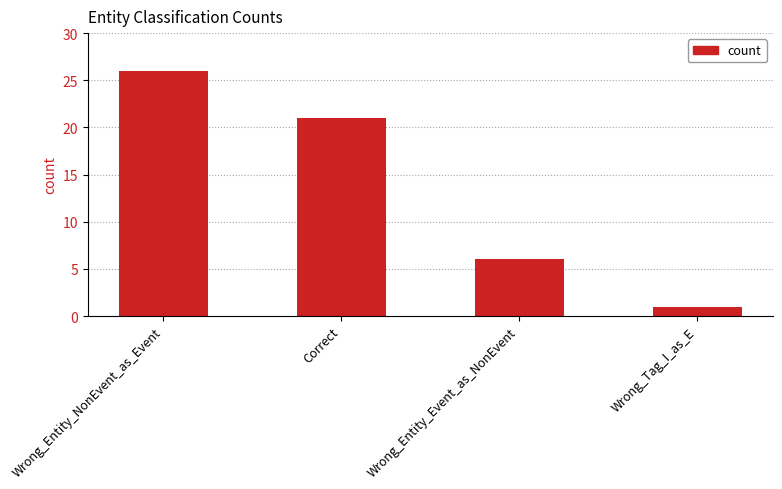

True or false: the data shows 1 at Wrong_Tag_I_as_E.

True